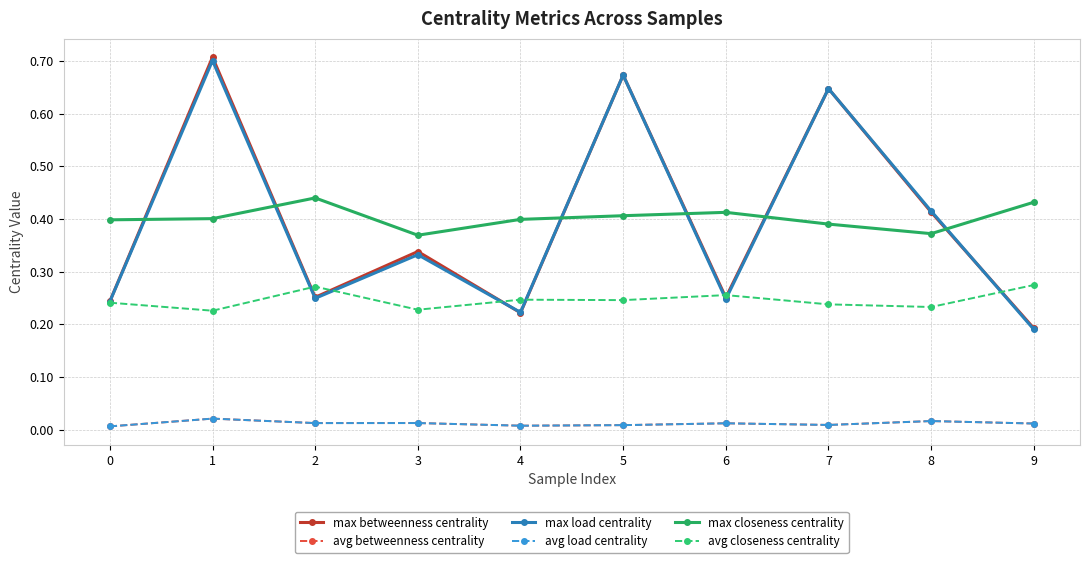

True or false: max closeness centrality and avg betweenness centrality cross at least once.

False